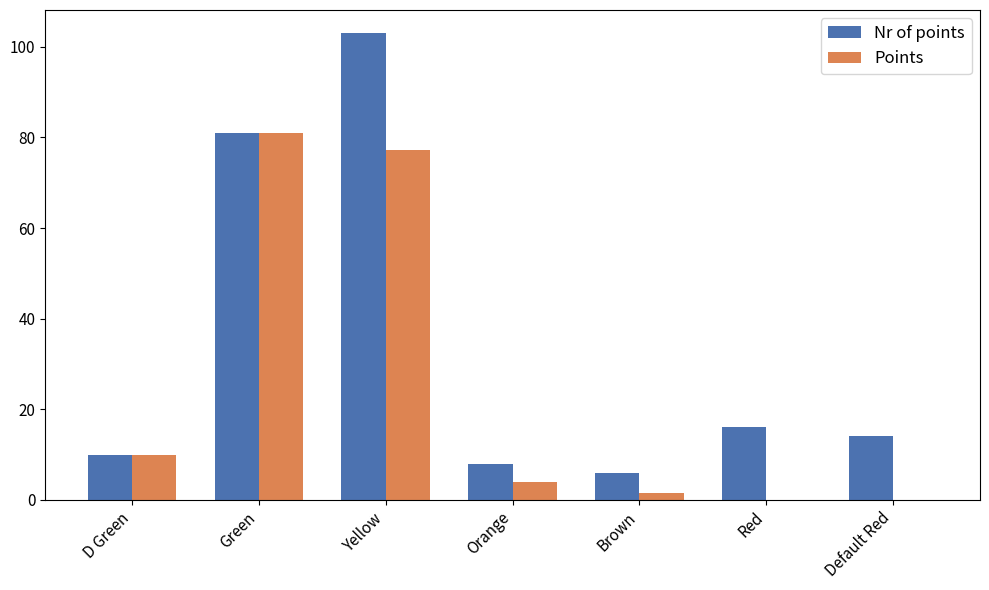

At which category is the sum across all series the highest?

Yellow